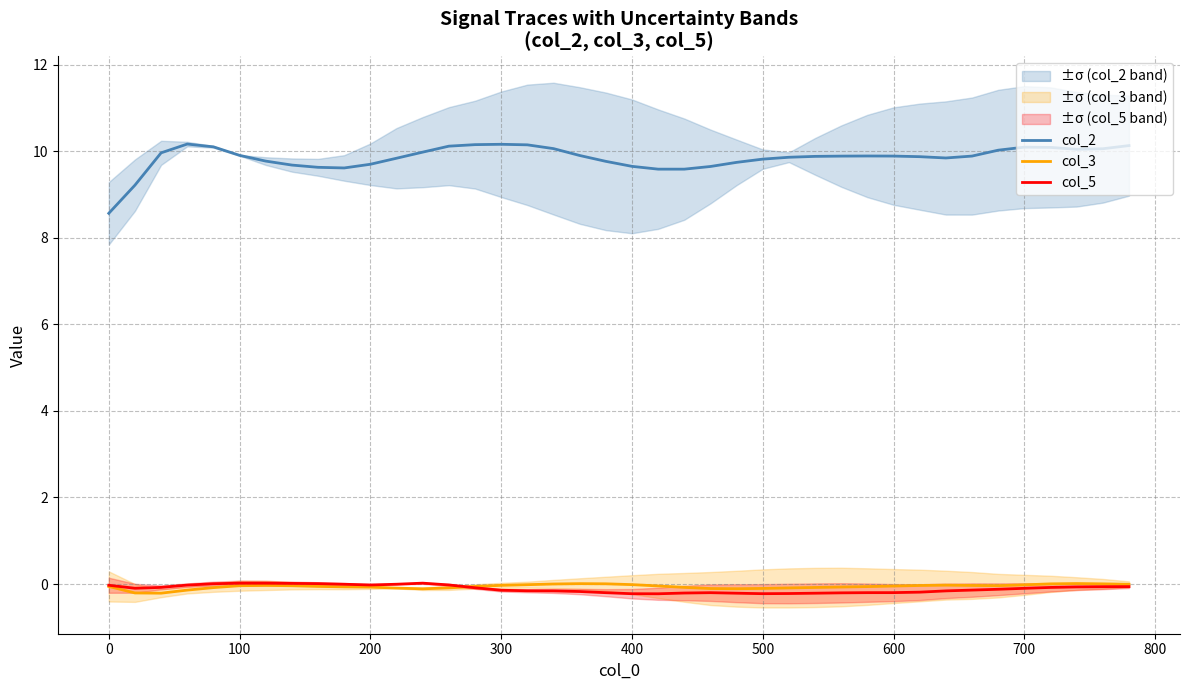

Reading left to right, extract all data points from this chart.

col_2: 8.6	9.2	10.0	10.2	10.1	9.9	9.8	9.7	9.6	9.6	9.7	9.8	10.0	10.1	10.2	10.2	10.2	10.1	9.9	9.8	9.7	9.6	9.6	9.6	9.7	9.8	9.9	9.9	9.9	9.9	9.9	9.9	9.8	9.9	10.0	10.1	10.1	10.0	10.1	10.1
col_3: -0.1	-0.2	-0.2	-0.1	-0.1	-0.0	-0.0	-0.0	-0.1	-0.1	-0.1	-0.1	-0.1	-0.1	-0.1	-0.0	-0.0	0.0	0.0	0.0	-0.0	-0.0	-0.1	-0.1	-0.1	-0.1	-0.1	-0.1	-0.1	-0.1	-0.0	-0.0	-0.0	-0.0	-0.0	-0.0	0.0	0.0	0.0	-0.0
col_5: -0.0	-0.1	-0.1	-0.0	0.0	0.0	0.0	0.0	0.0	-0.0	-0.0	-0.0	0.0	-0.0	-0.1	-0.1	-0.2	-0.2	-0.2	-0.2	-0.2	-0.2	-0.2	-0.2	-0.2	-0.2	-0.2	-0.2	-0.2	-0.2	-0.2	-0.2	-0.2	-0.1	-0.1	-0.1	-0.1	-0.1	-0.1	-0.1